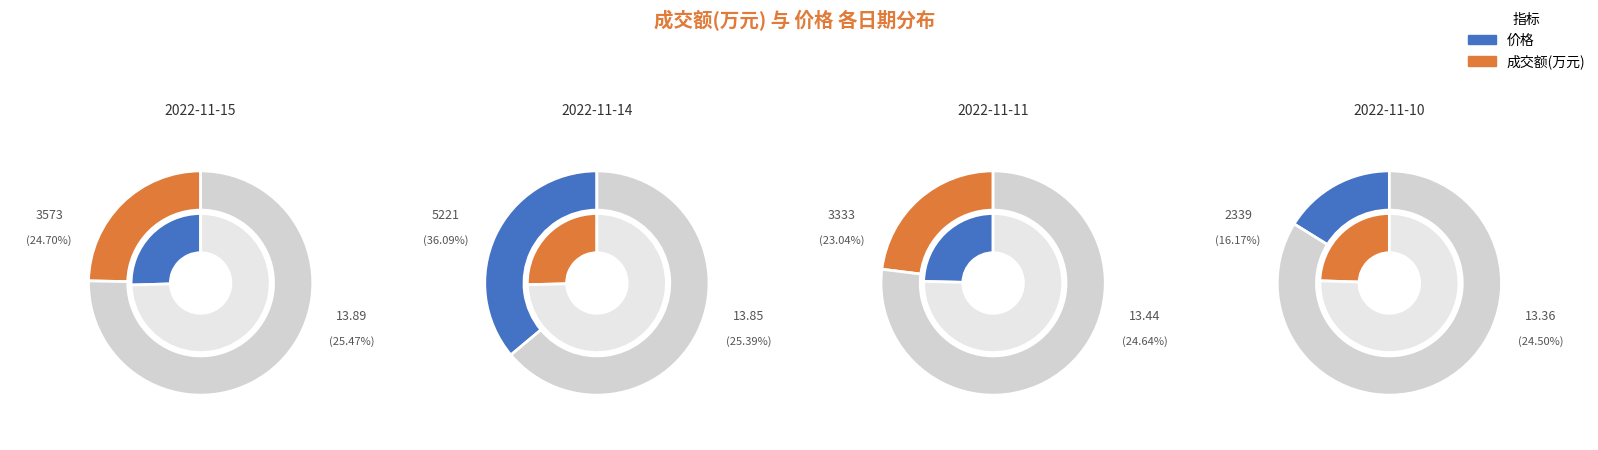

Is it true that 2022-11-14 is 25% of the pie?

True